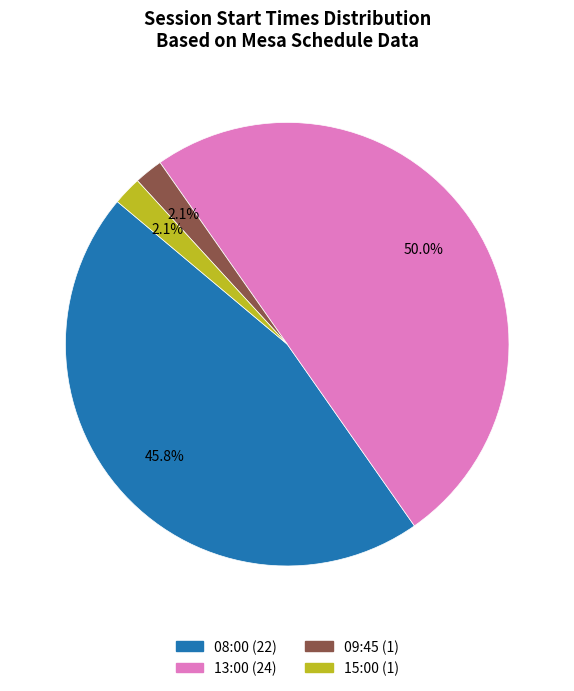

How many segments does this pie chart have?

4